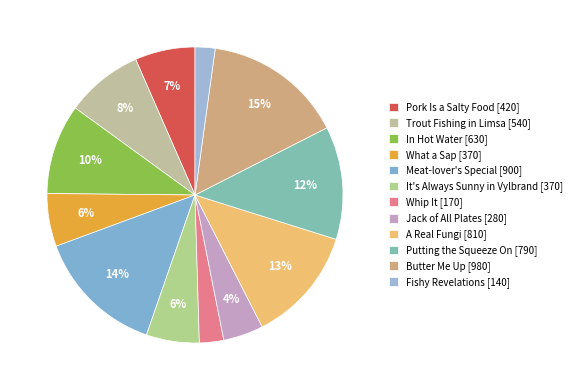

The In Hot Water slice represents 3% of the pie. True or false?

False